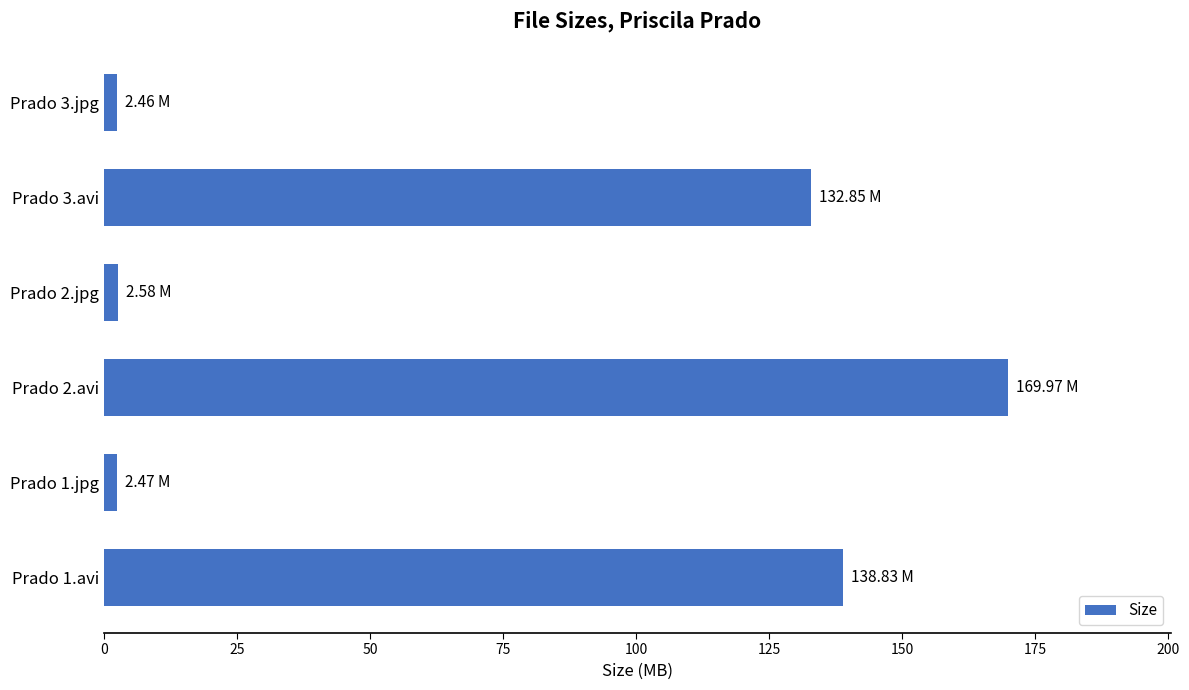

Where is the data nearest to the value 86?

Prado 3.avi